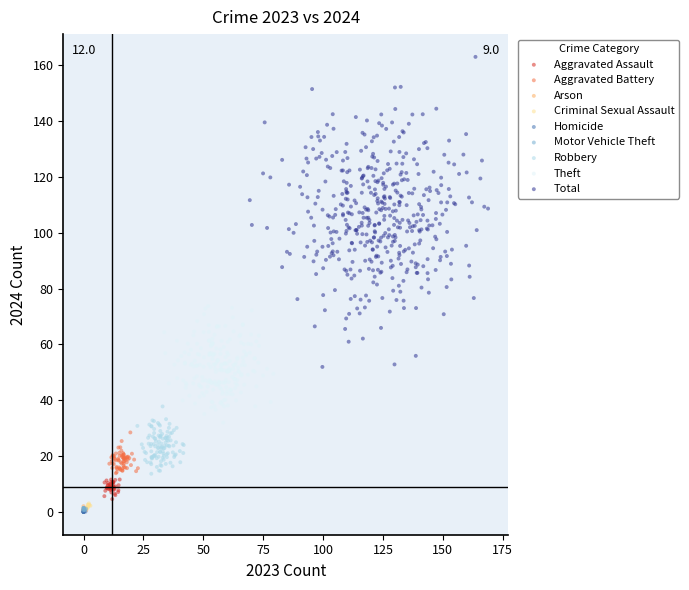

What are all the series names shown in the legend?

Aggravated Assault, Aggravated Battery, Arson, Criminal Sexual Assault, Homicide, Motor Vehicle Theft, Robbery, Theft, Total